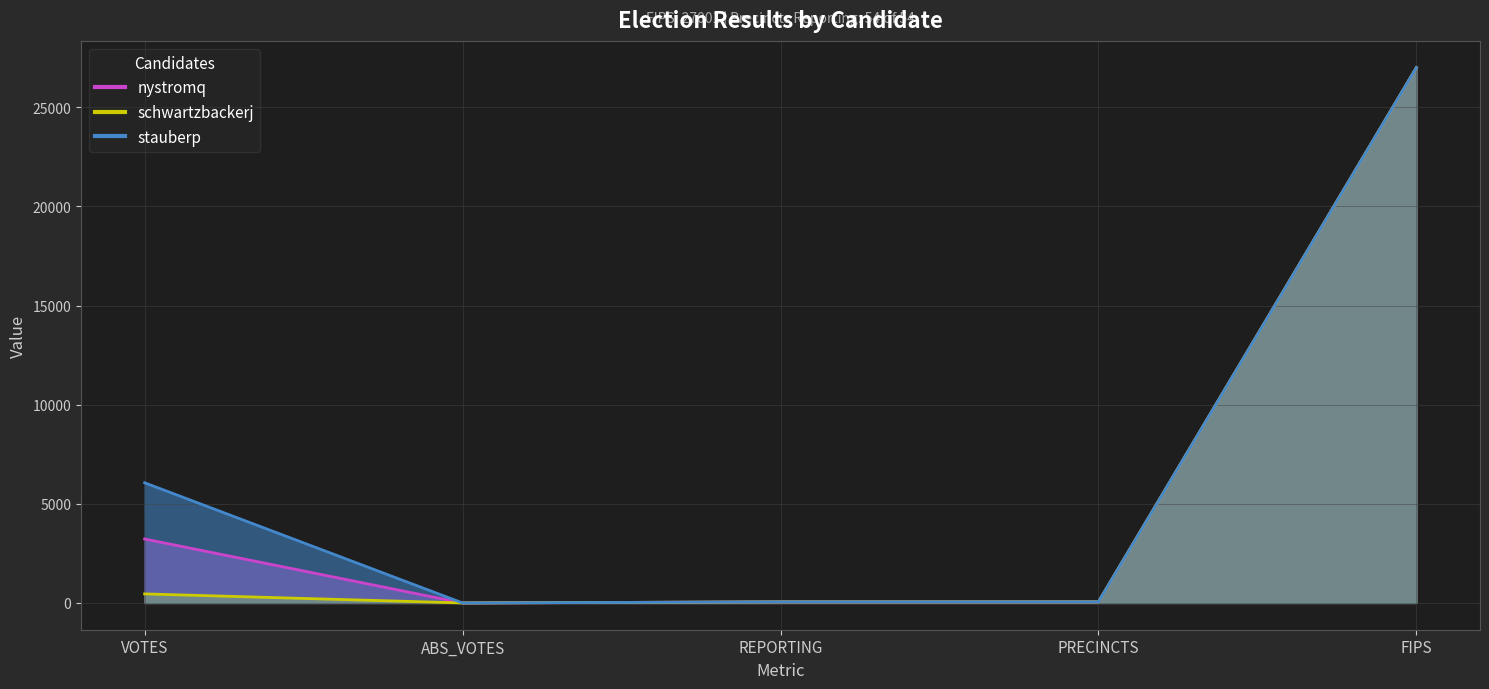

How many lines are shown in the chart?

3